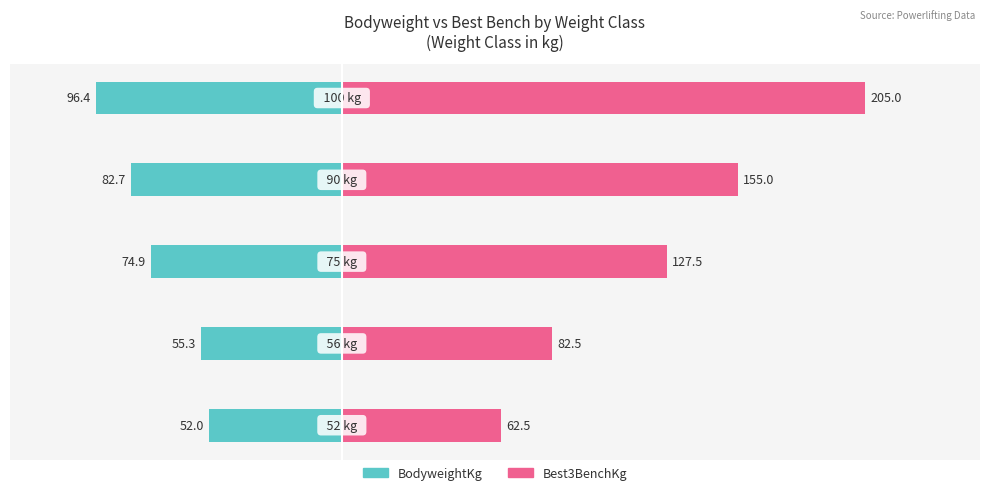

Reading left to right, transcribe all the data shown in this chart.

BodyweightKg: -52.0	-55.3	-74.9	-82.7	-96.4
Best3BenchKg: 62.5	82.5	127.5	155.0	205.0